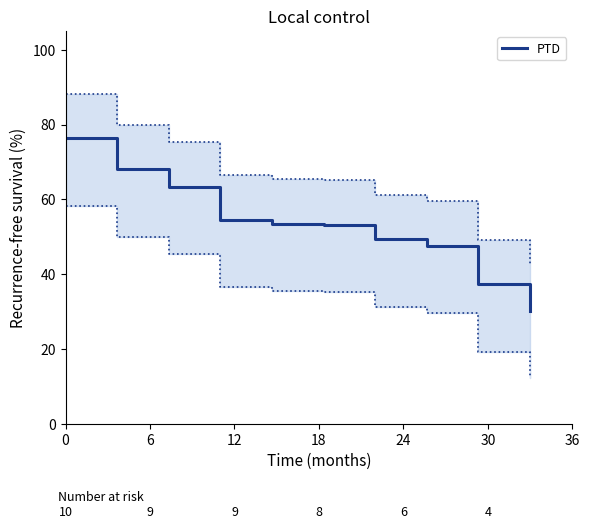

How many lines are shown in the chart?

1